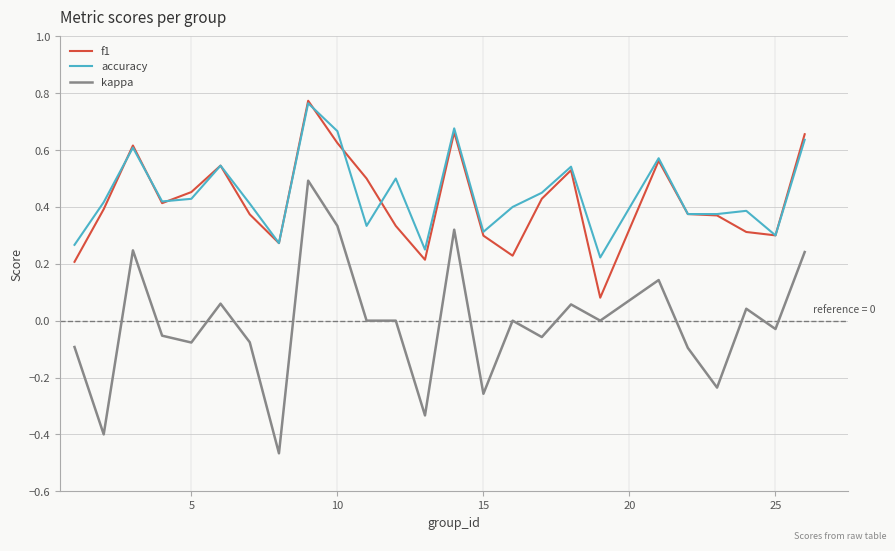

True or false: kappa and accuracy cross at least once.

False